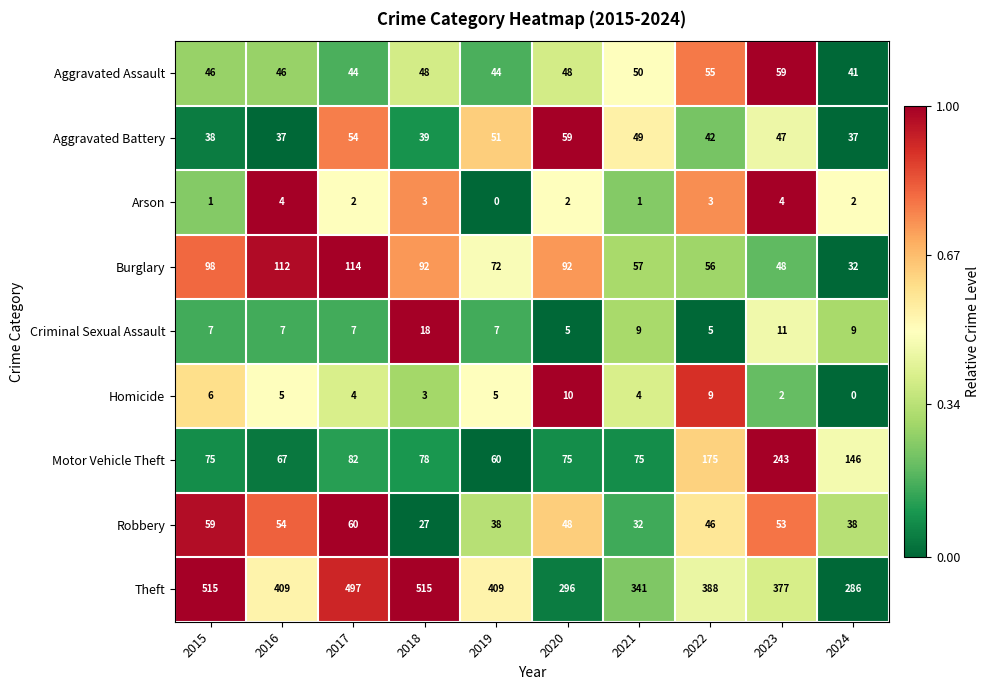

Rank the series at 2016 from lowest to highest value.

Arson, Homicide, Criminal Sexual Assault, Aggravated Battery, Aggravated Assault, Robbery, Motor Vehicle Theft, Burglary, Theft